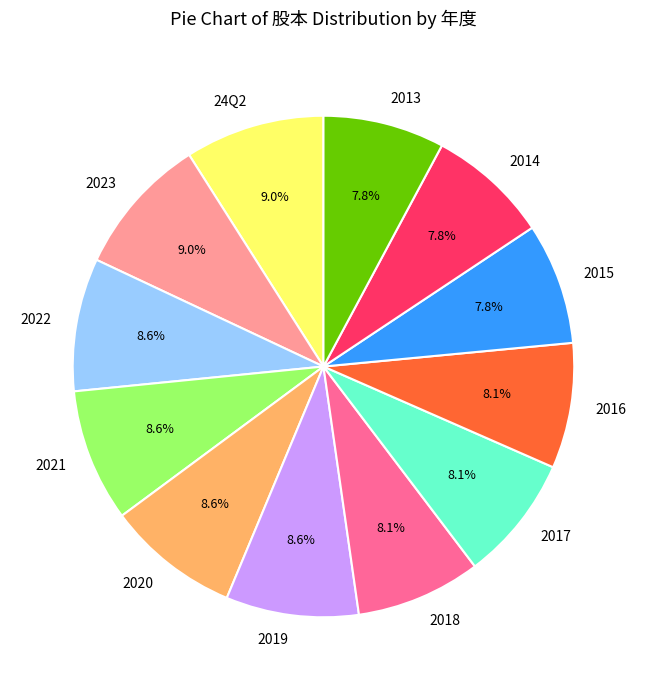

True or false: 2021 accounts for 9% of the total.

True